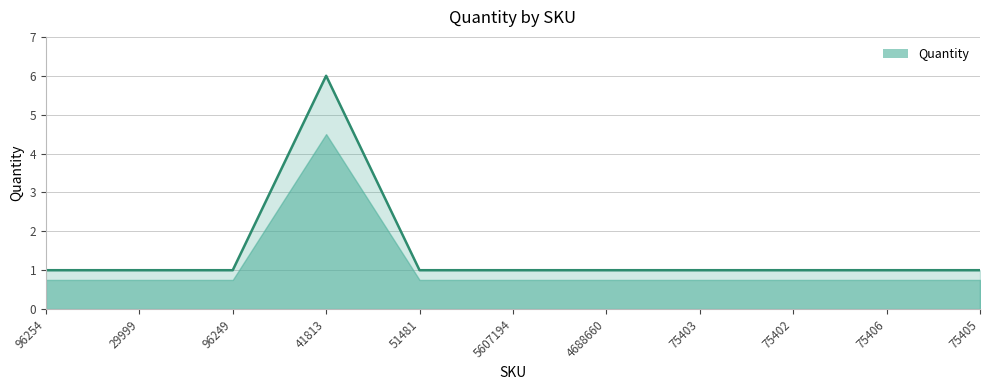

What is the ratio of the value at 75406 to the value at 75402?

1.0